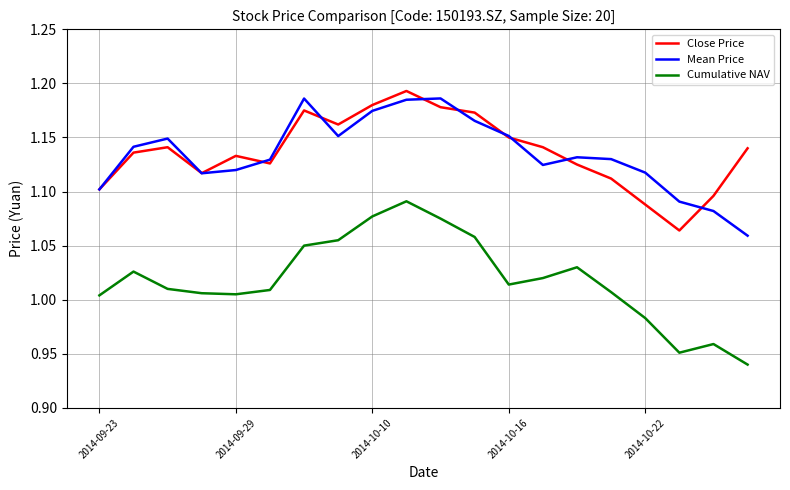

Which series has the widest spread of values?

Cumulative NAV